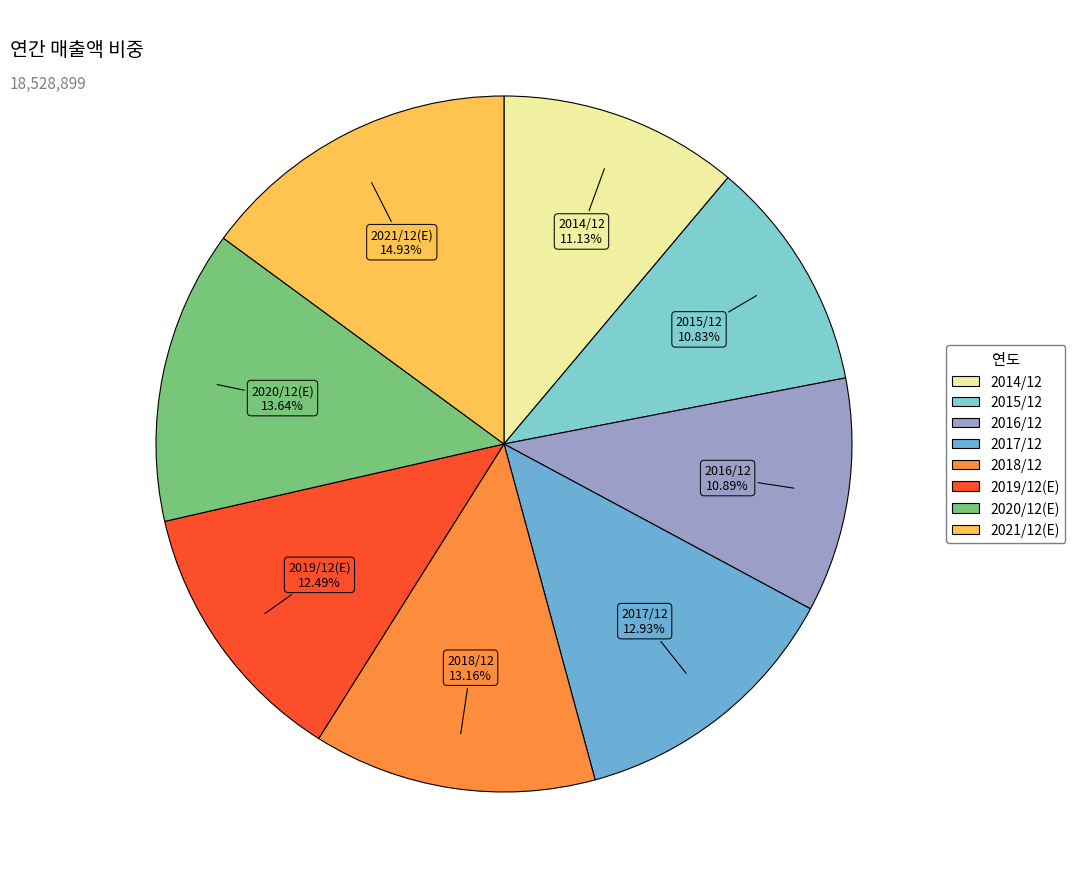

What percentage is the 2018/12 slice, to the nearest percent?

13%